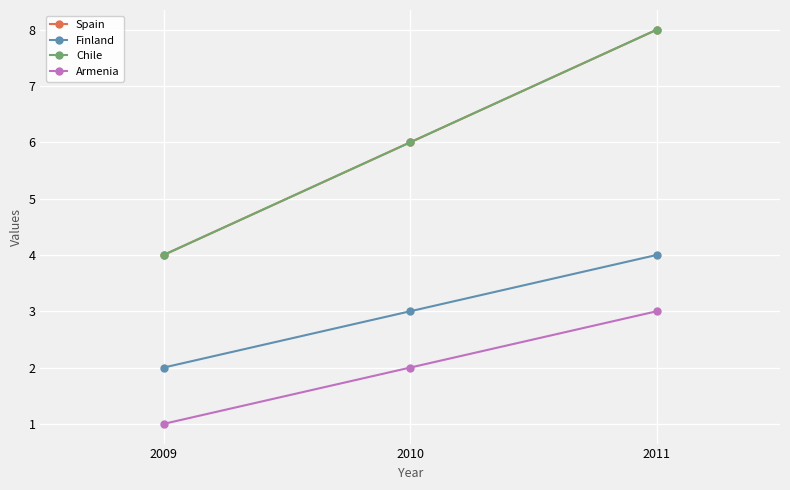

Is this an area chart (filled region under the line)?

No